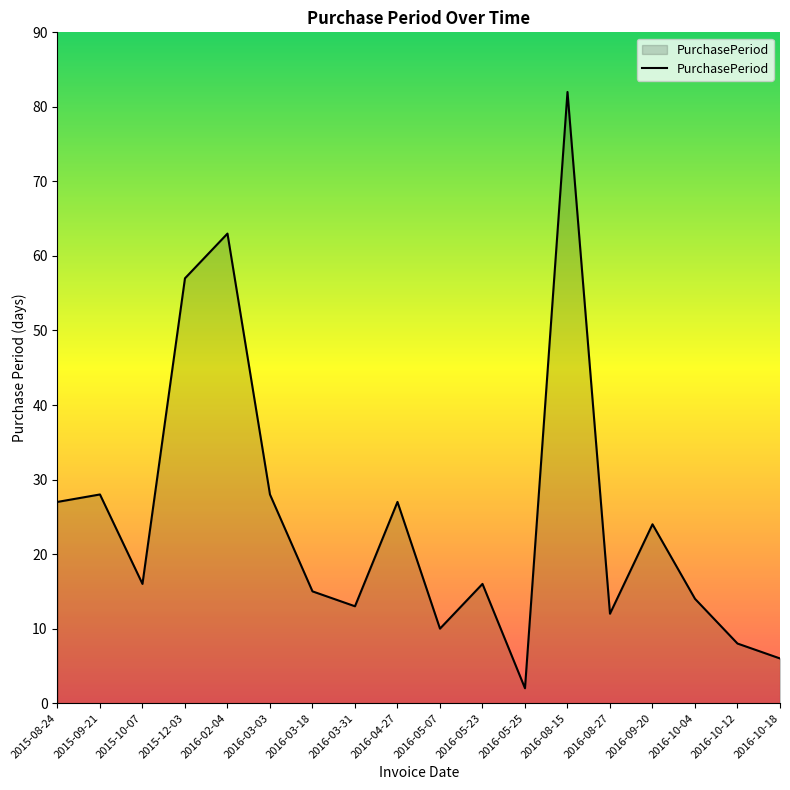

Reading left to right, list all the values displayed in this chart.

2015-08-24=27	2015-09-21=28	2015-10-07=16	2015-12-03=57	2016-02-04=63	2016-03-03=28	2016-03-18=15	2016-03-31=13	2016-04-27=27	2016-05-07=10	2016-05-23=16	2016-05-25=2	2016-08-15=82	2016-08-27=12	2016-09-20=24	2016-10-04=14	2016-10-12=8	2016-10-18=6